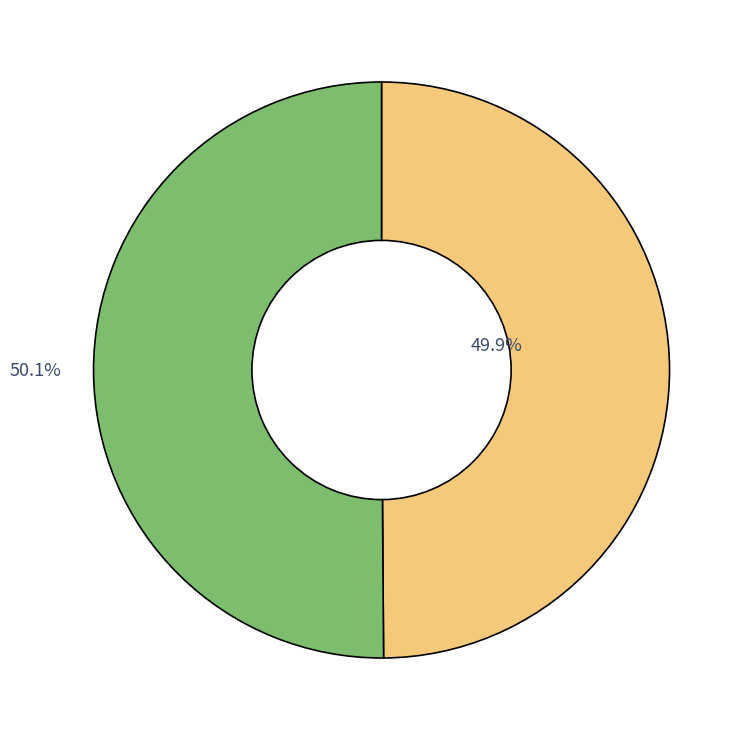

Does any single category account for the majority?

Yes